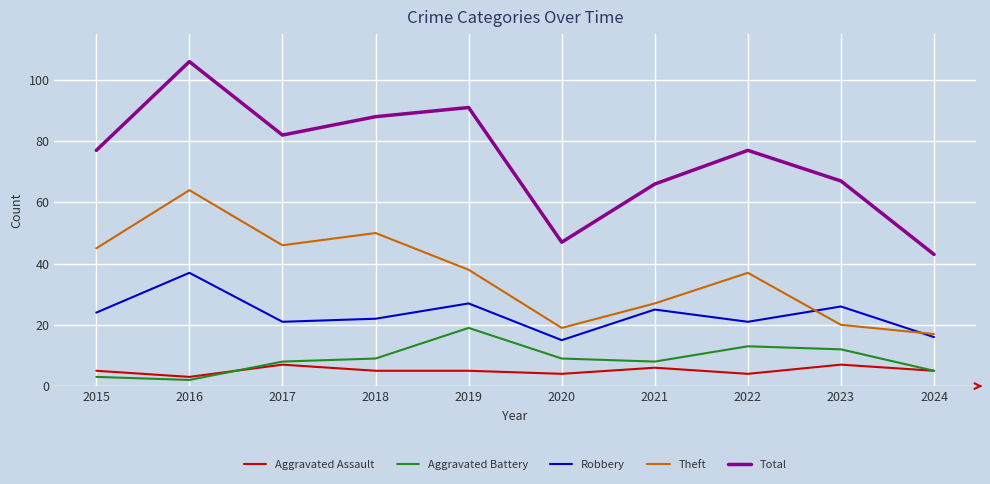

True or false: Theft and Robbery cross at least once.

True